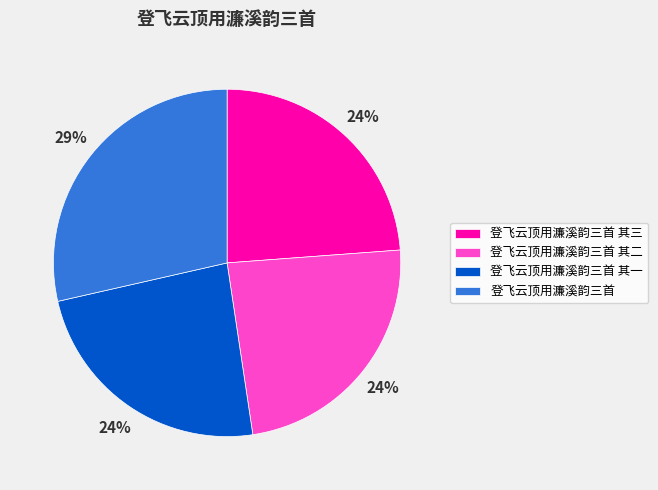

How many slices are in this pie chart?

4